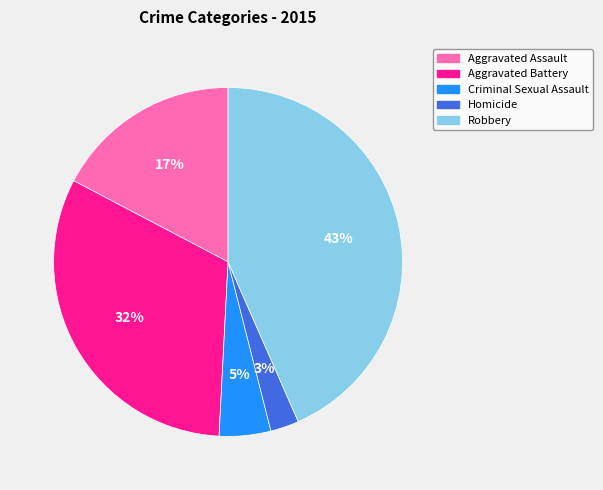

Do Robbery and Aggravated Battery together represent more than half of the pie?

Yes